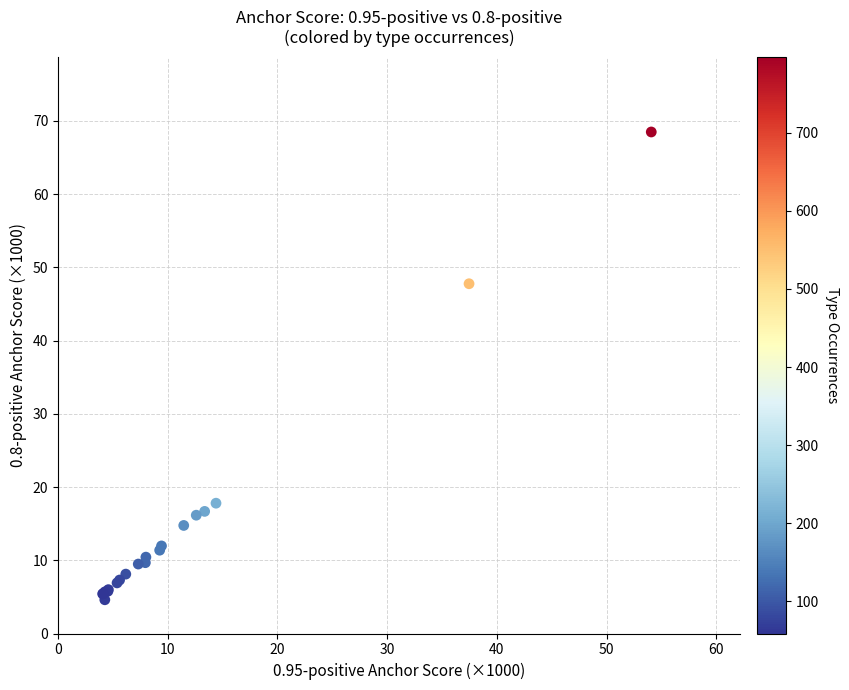

What Y value in the scatter plot is closest to 36?

47.8